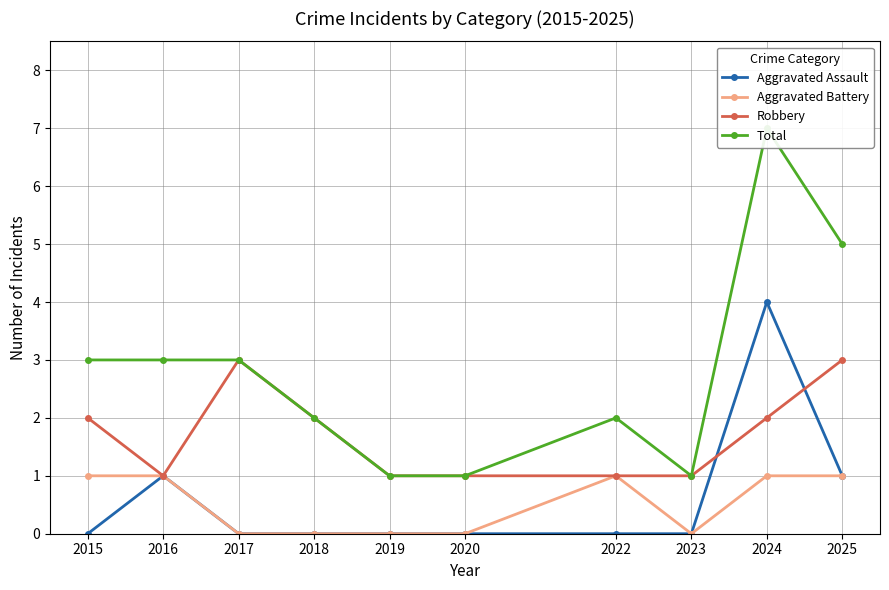

Is the value of Aggravated Battery at 2023 greater than the value of Robbery at 2018?

No